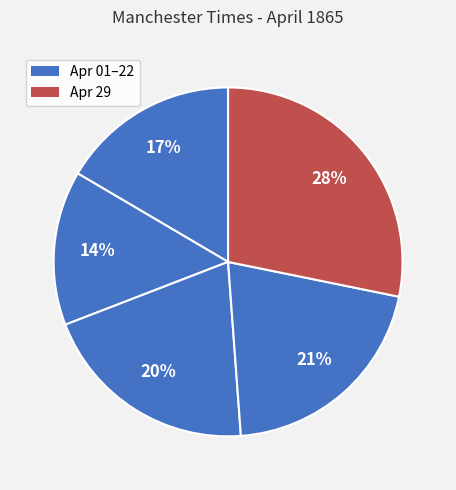

Count the number of slices in the pie.

5